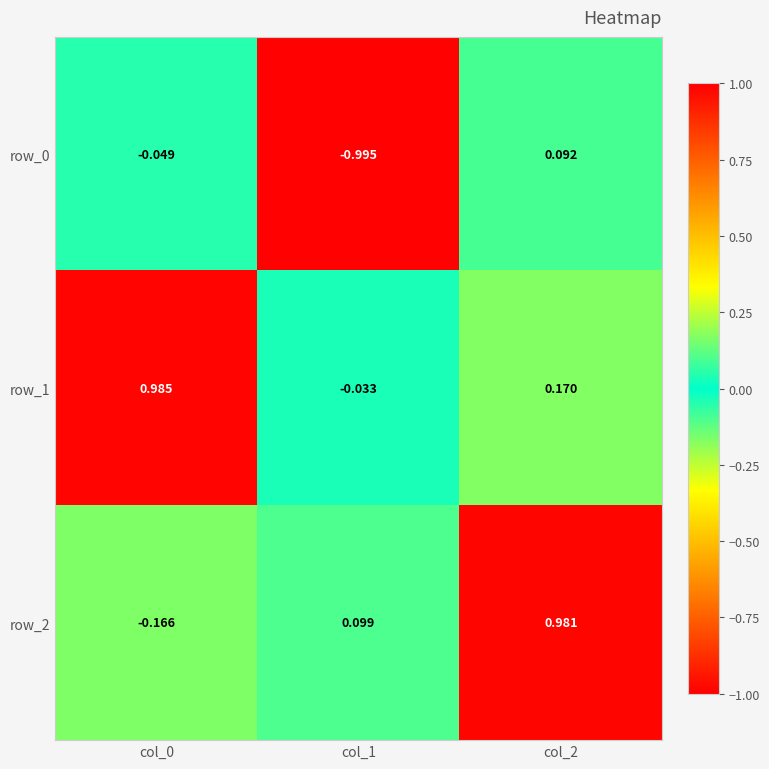

At which category is the sum across all series the highest?

col_2